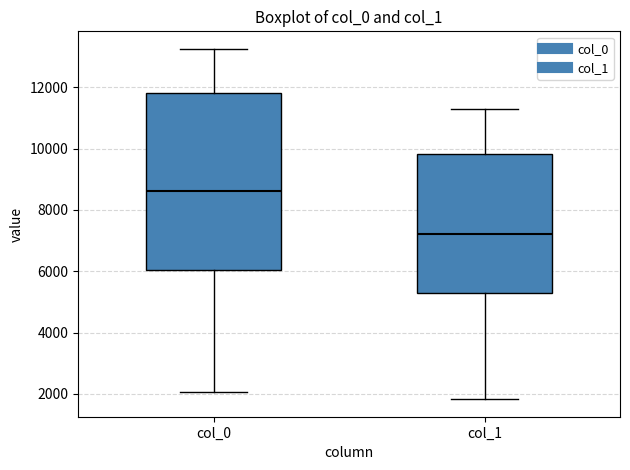

Which box has the lowest median line?

col_1